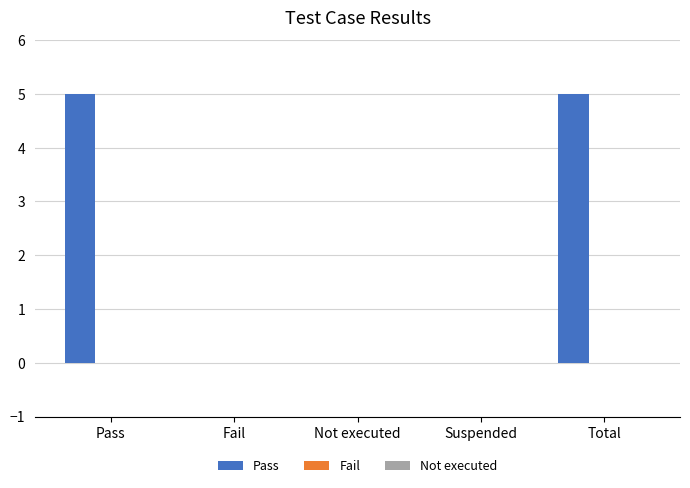

Approximately how many times larger is the value at Total compared to Pass?

1.0